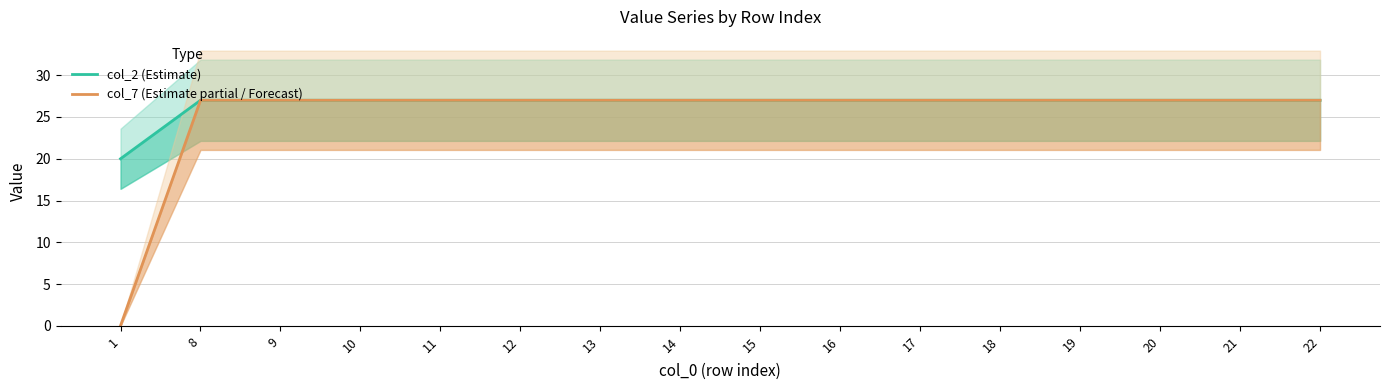

Does the chart have visible grid lines?

Yes